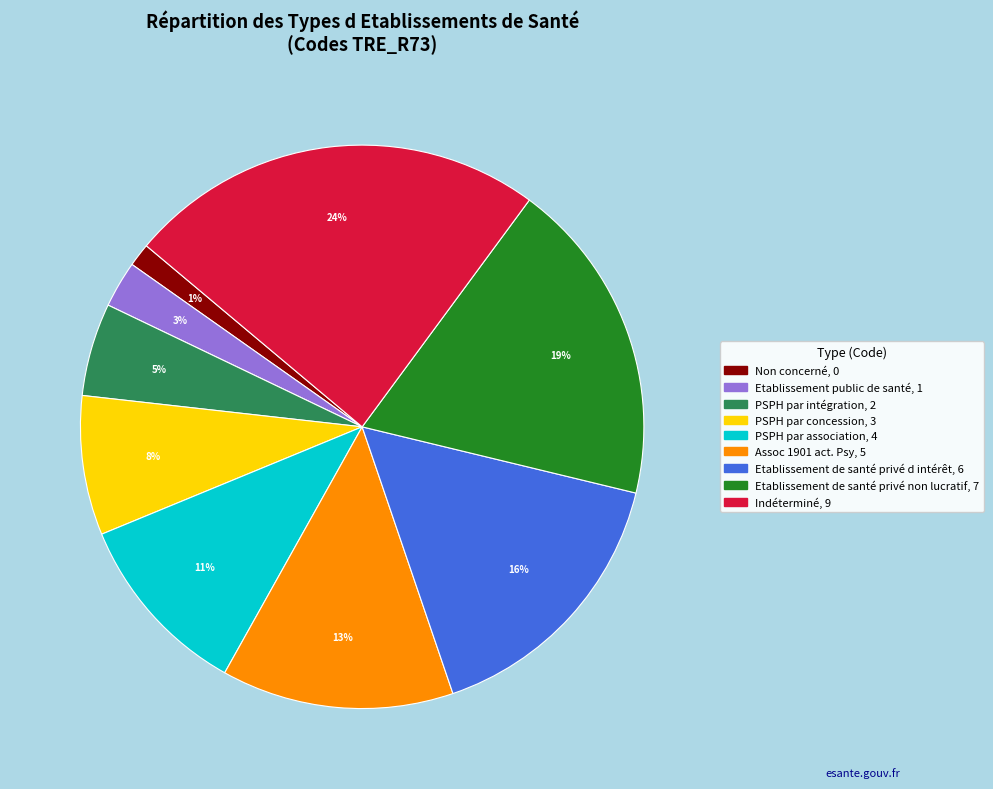

Do Assoc 1901 act. Psy and PSPH par concession together represent more than half of the pie?

No